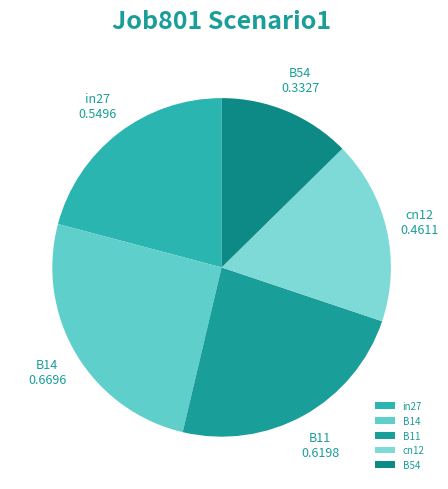

Between B14 and B54, which is larger?

B14